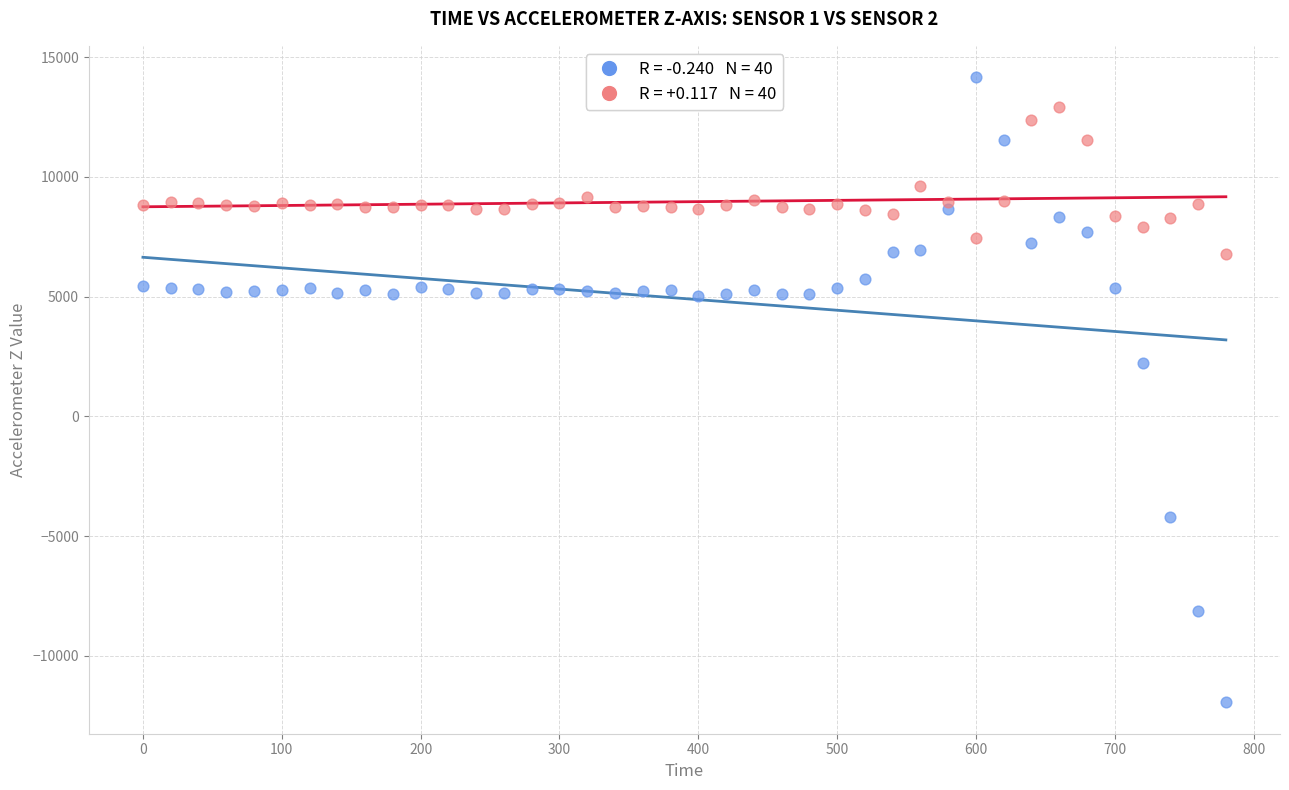

Across all series, what Y value is closest to 1110?

2232